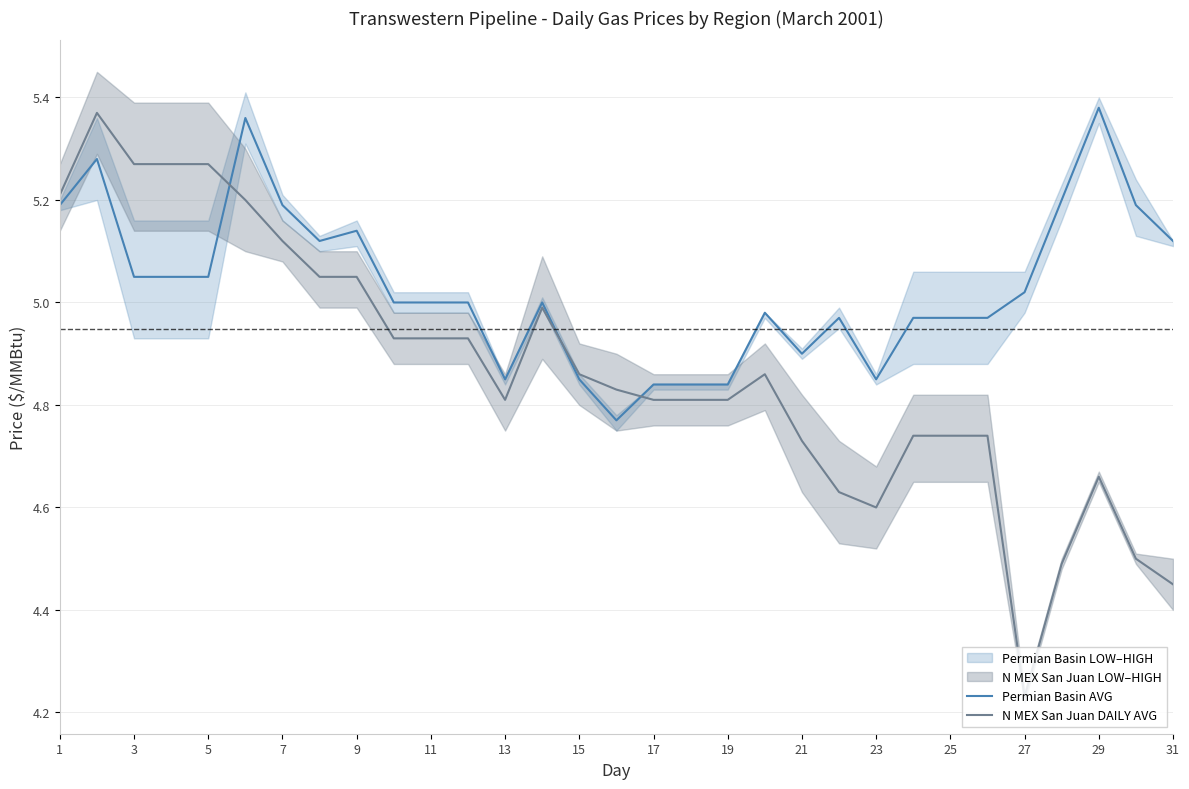

At which label is N MEX San Juan DAILY AVG closest to 4?

27